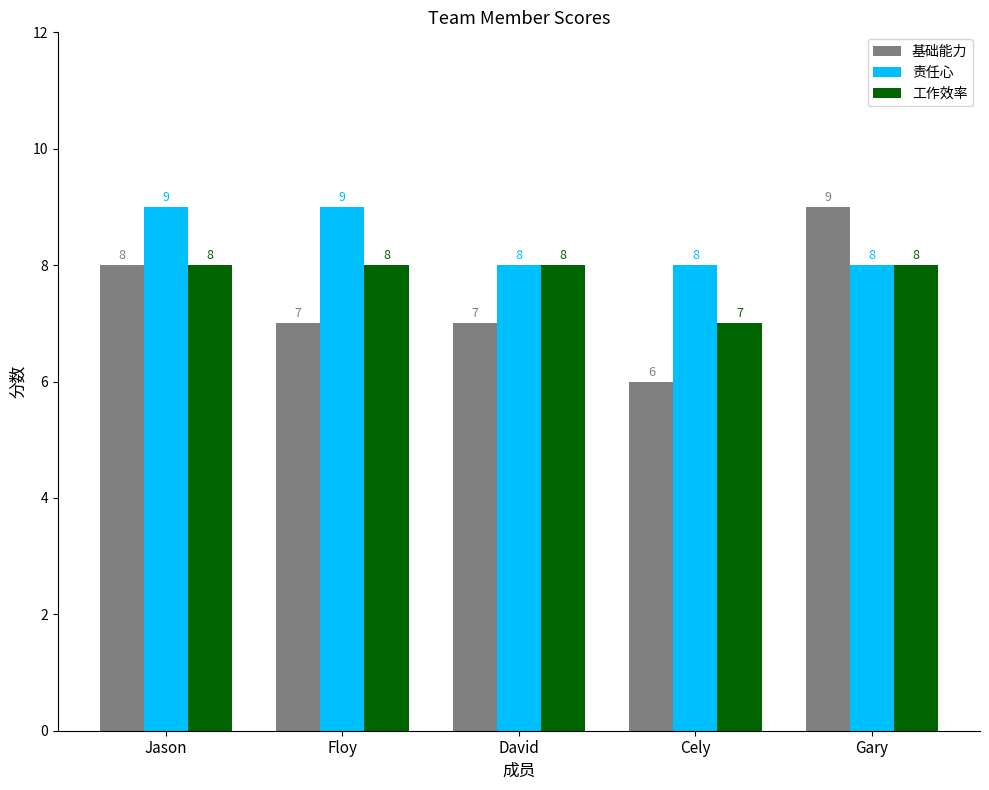

What is the total value across all series at Floy?

24